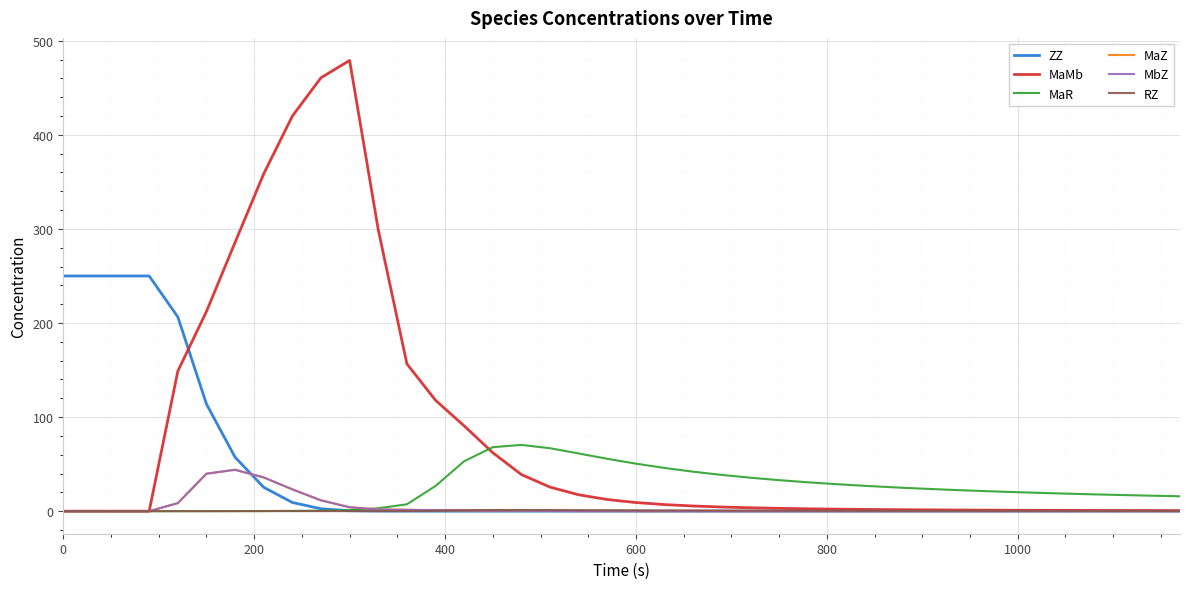

Which series has the widest spread of values?

MaMb